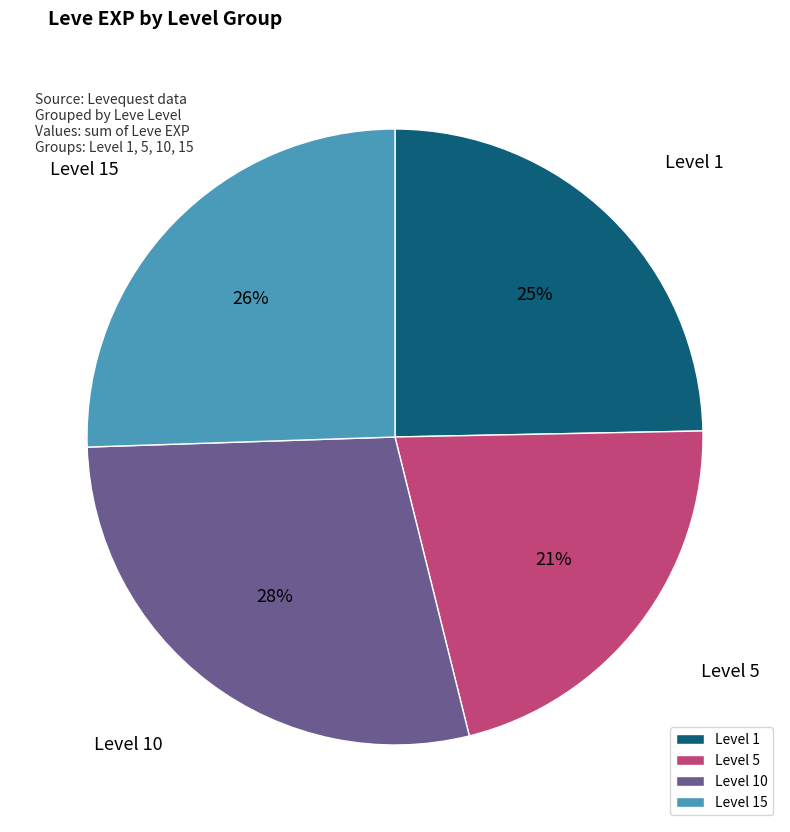

What is the ratio of the value at Level 5 to the value at Level 10?

0.8